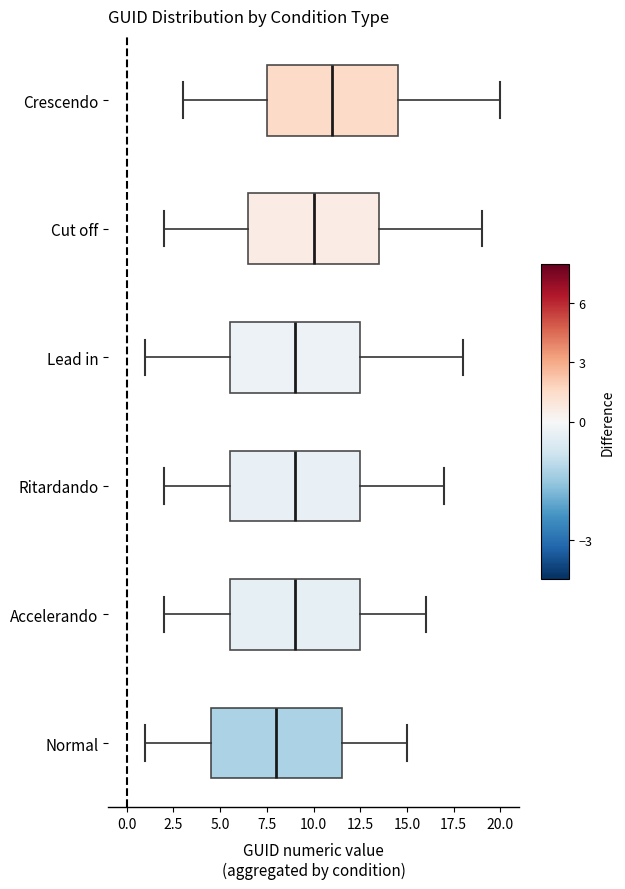

Which box's median line is the furthest to the left?

Normal